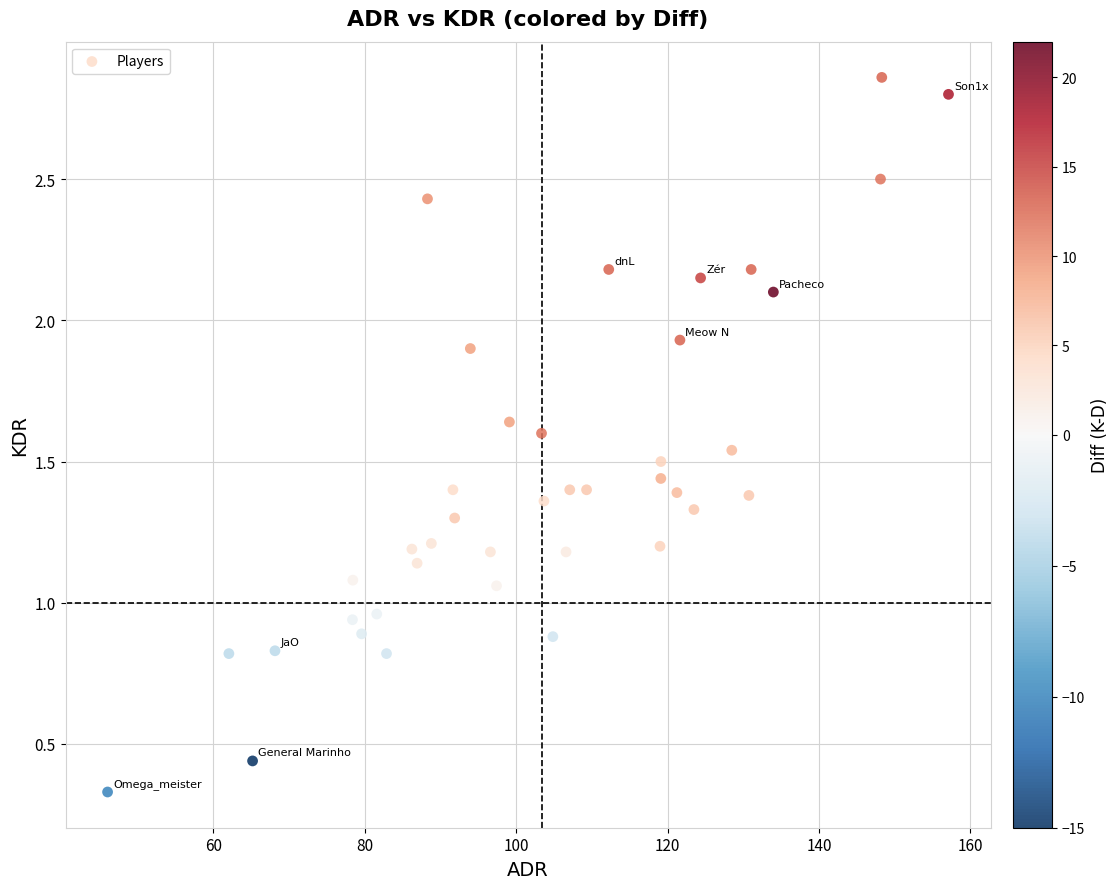

What is the range of X values (max minus min)?

111.1